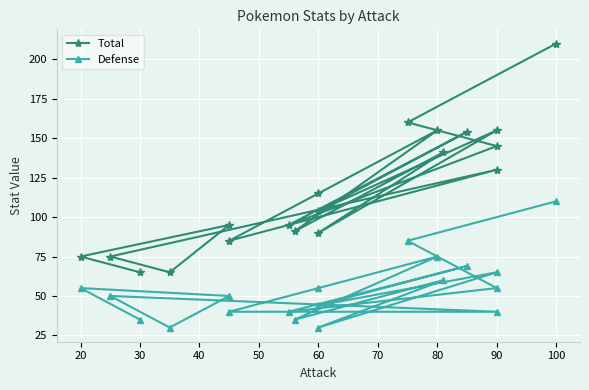

What is the minimum value for Total?

65